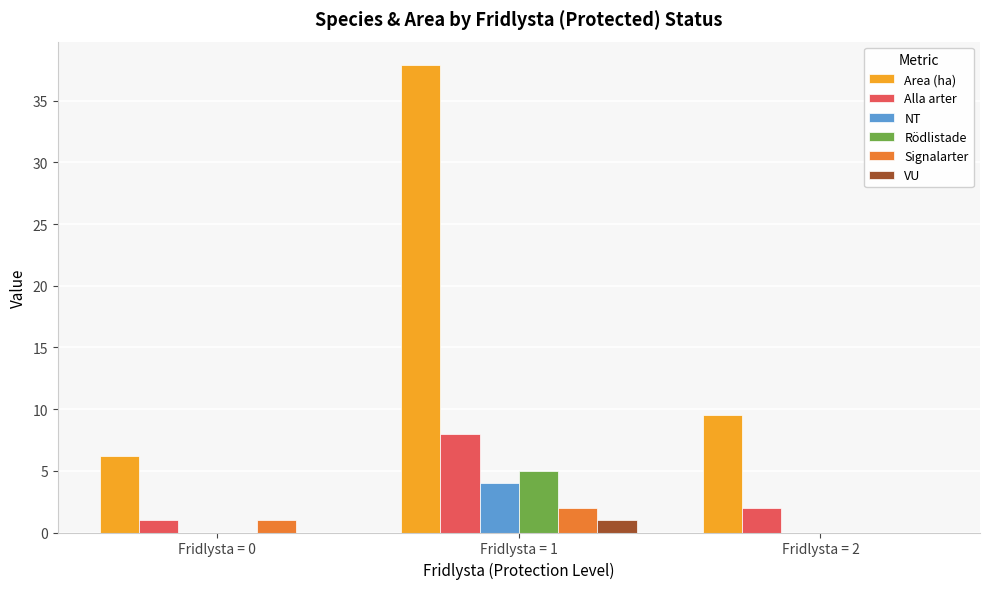

Which series has the largest range (max minus min)?

Area (ha)